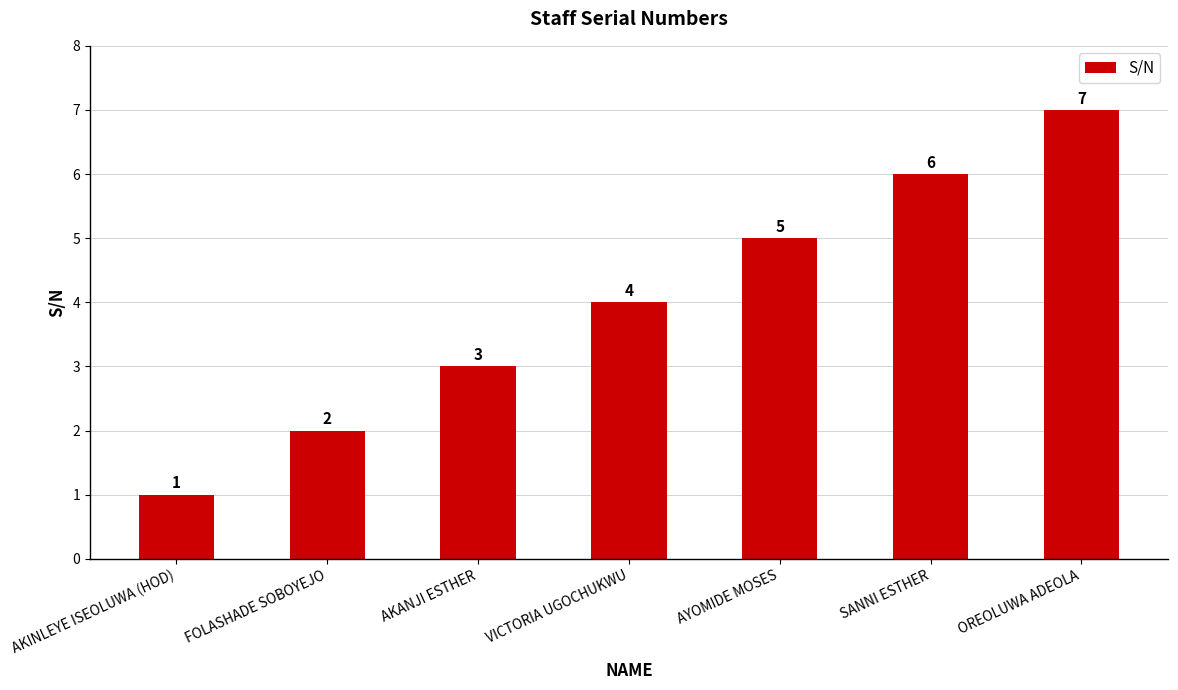

The chart shows a value of 2 at AKANJI ESTHER. True or false?

False